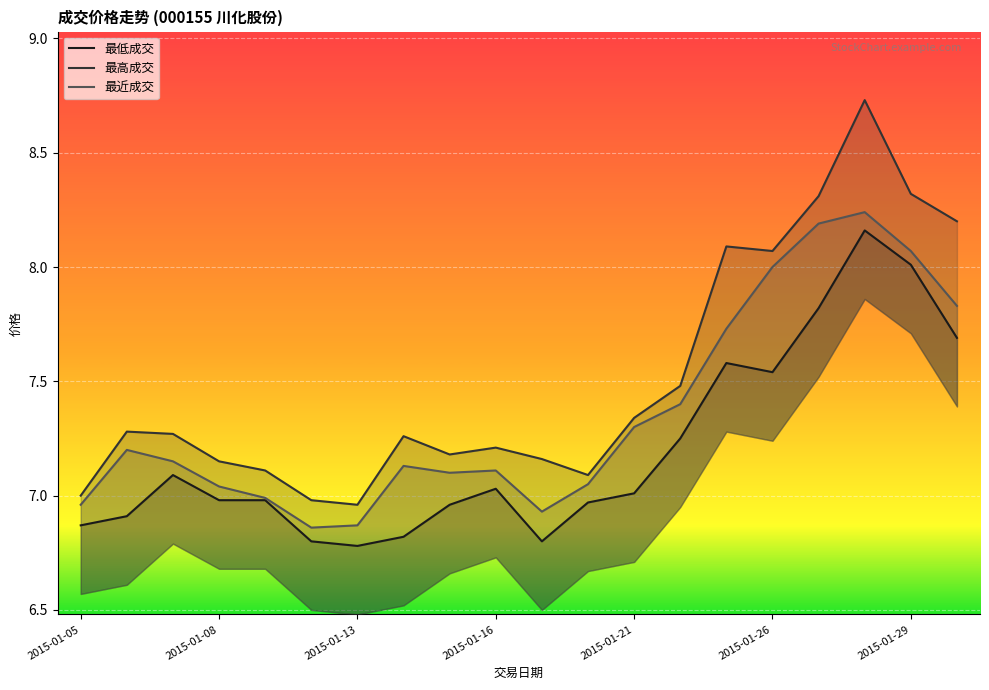

What is the difference between the maximum and minimum values in the 最近成交 series?

1.4